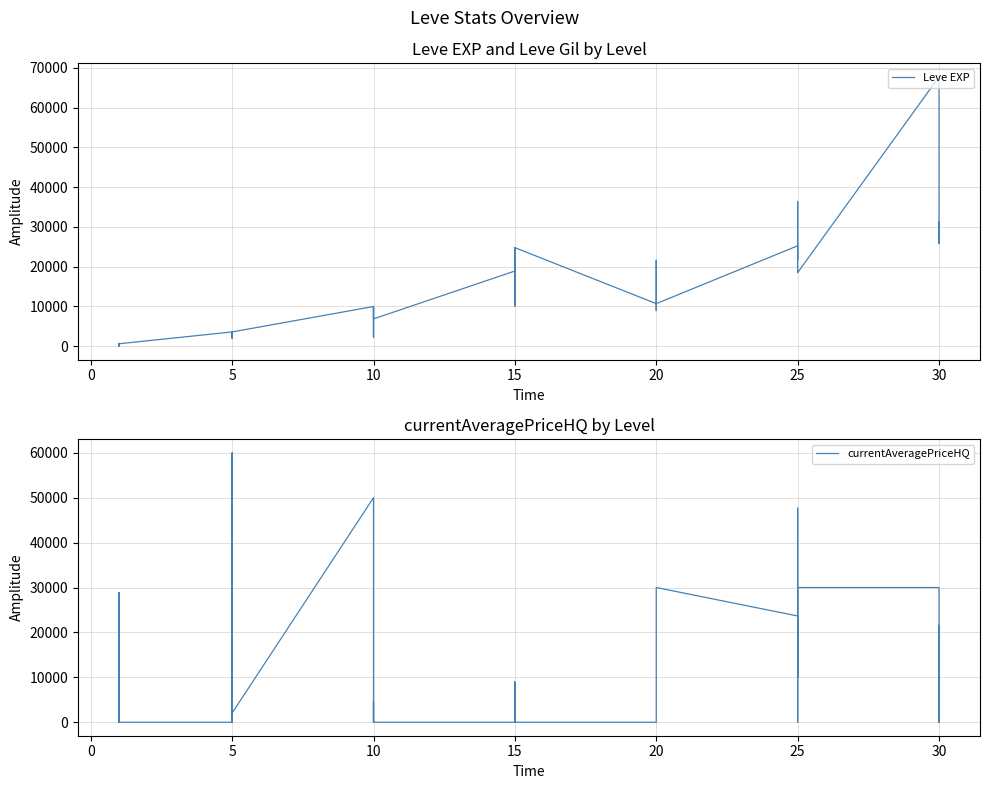

What is the average value of the currentAveragePriceHQ series?

11819.8